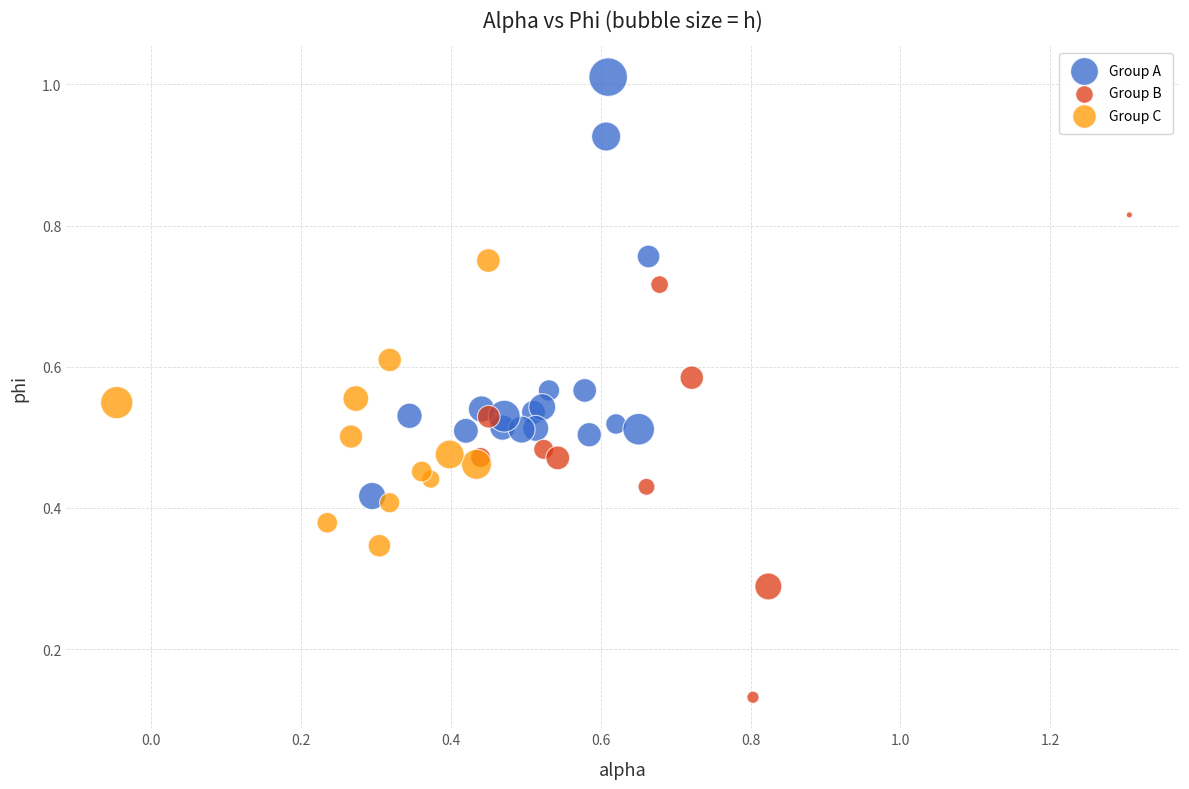

Which series has the largest Y range (max minus min)?

Group B